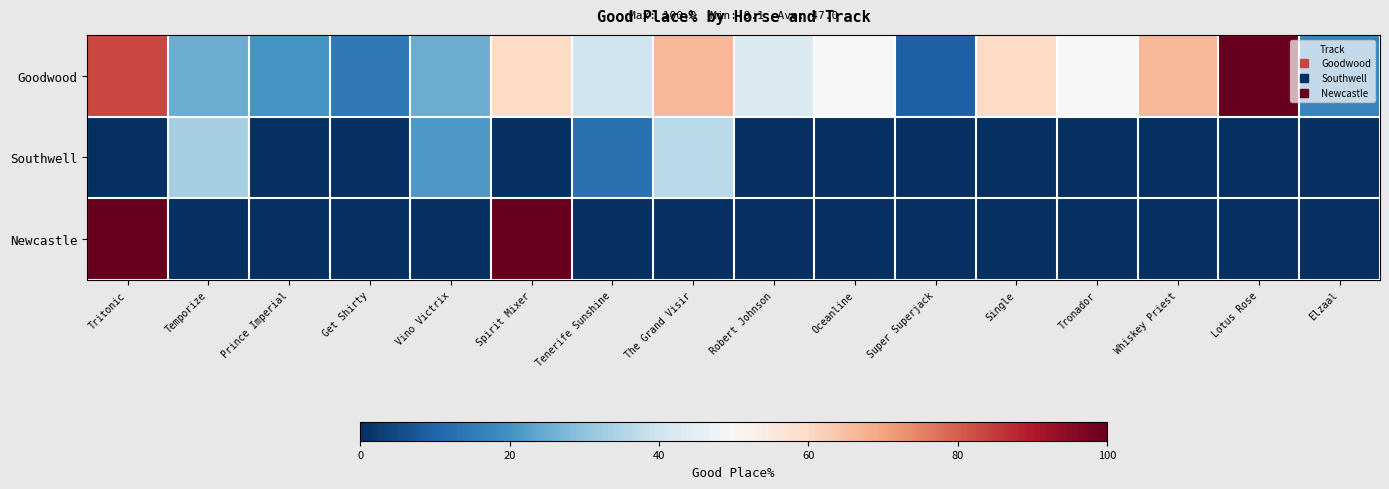

Which series has the largest range (max minus min)?

Newcastle